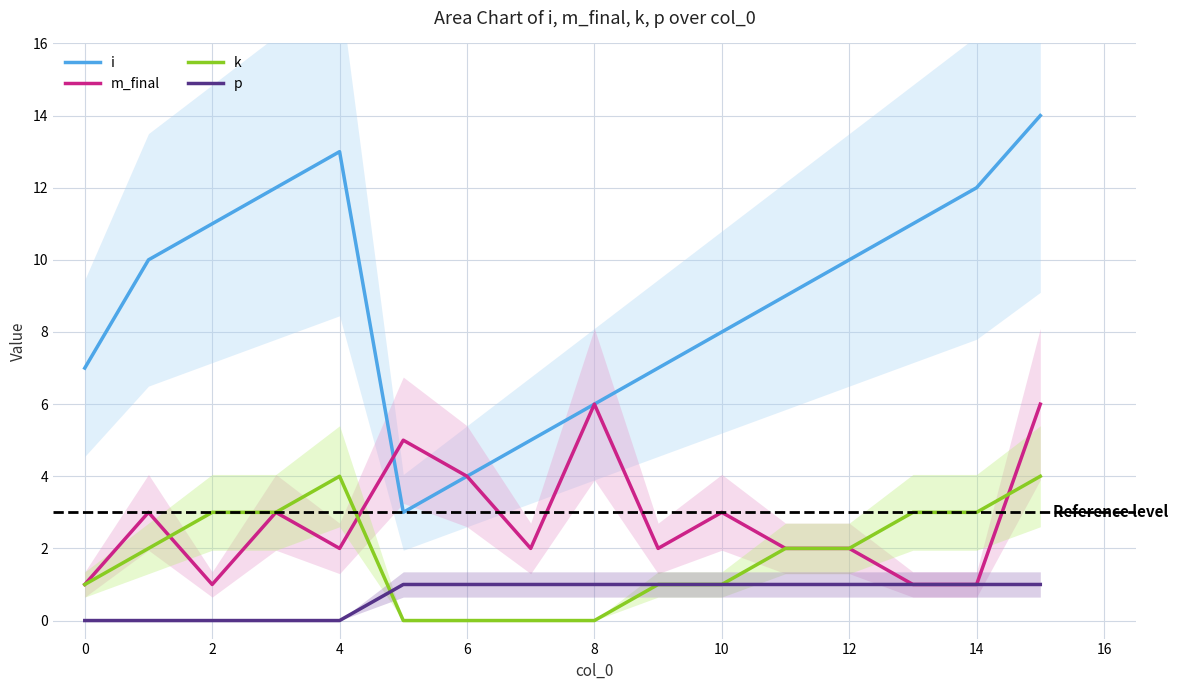

What is the maximum value for k?

4